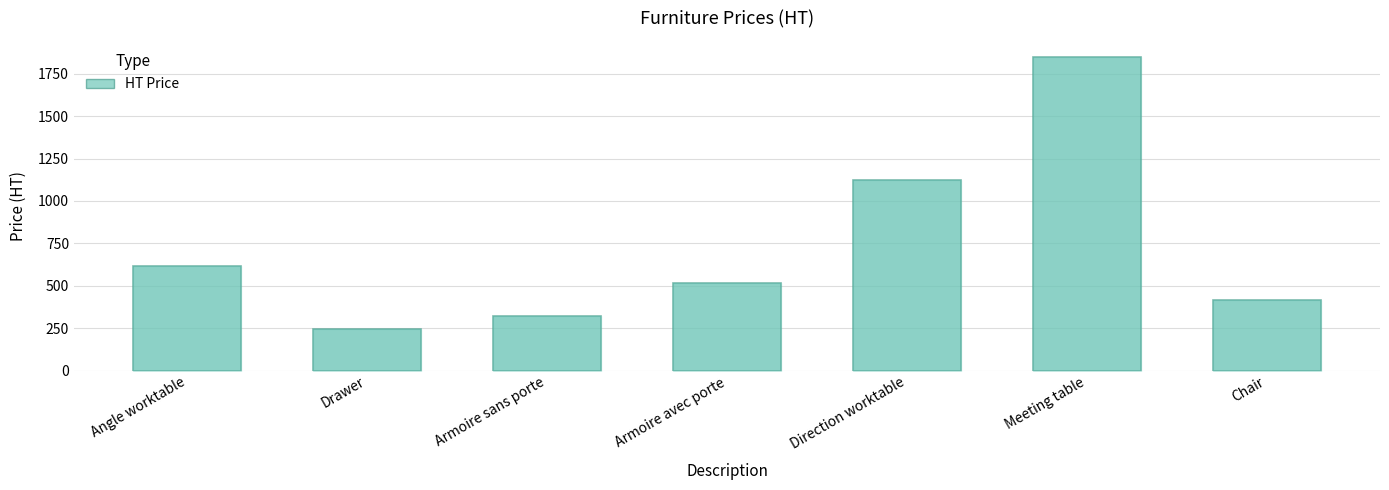

Rank the categories by value from lowest to highest.

Drawer, Armoire sans porte, Chair, Armoire avec porte, Angle worktable, Direction worktable, Meeting table